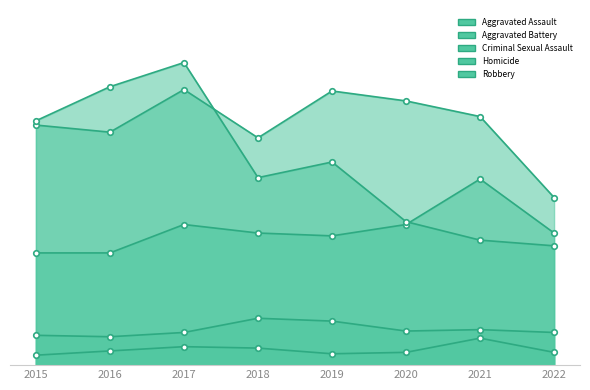

What is the highest value of the Aggravated Battery series?

194